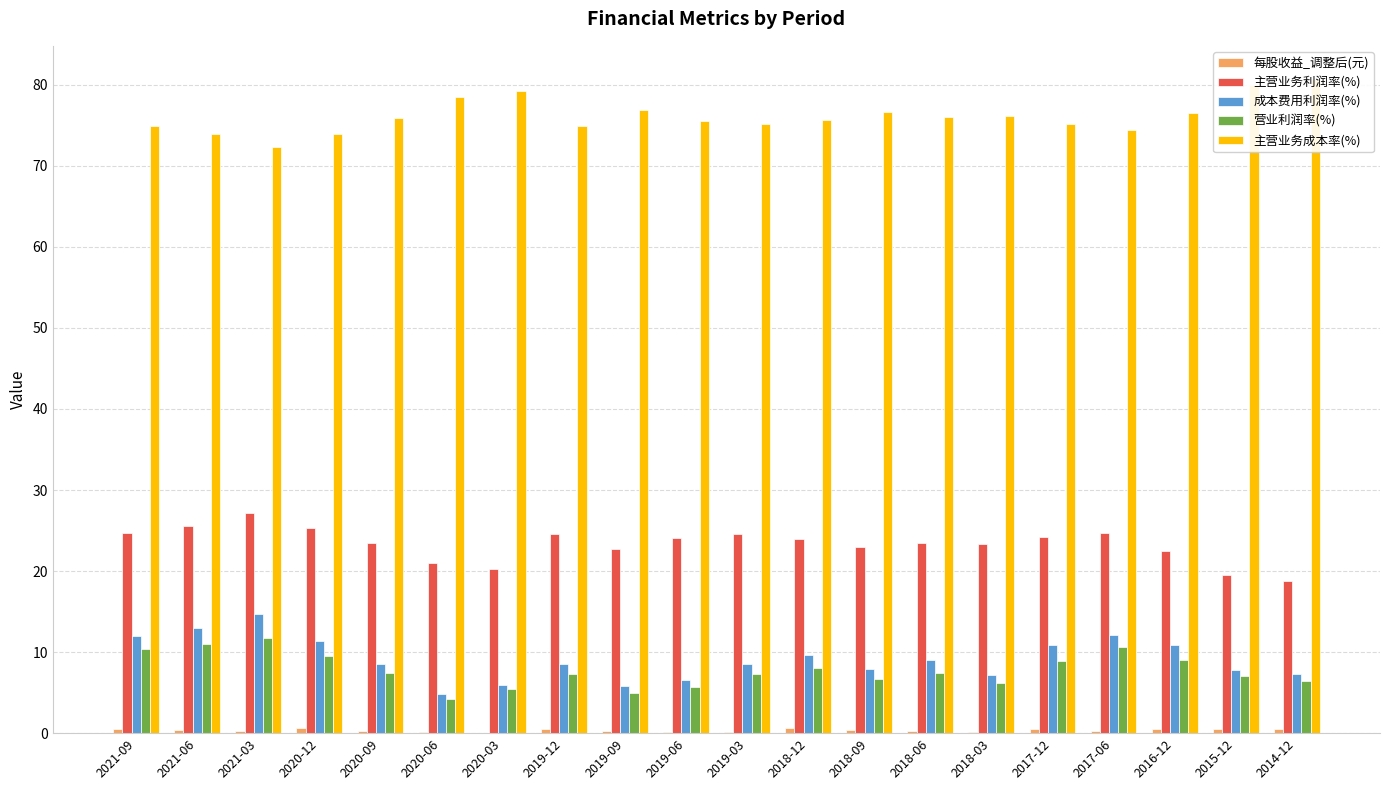

What is the approximate value of 成本费用利润率(%) at 2019-06?

6.6